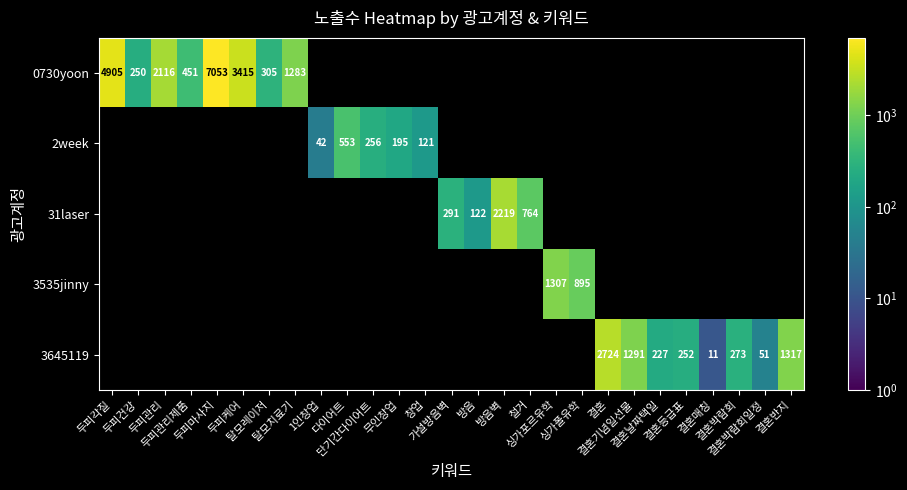

How many distinct data groups are displayed?

5